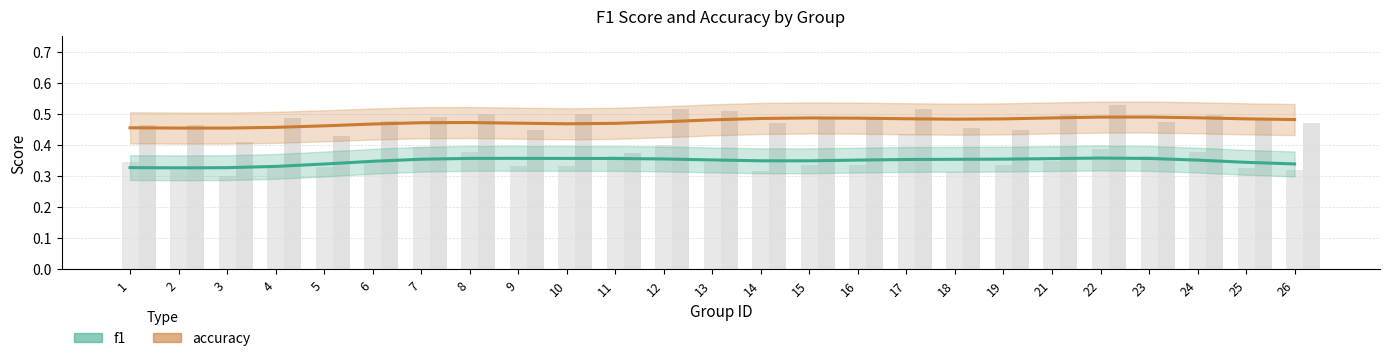

List the series in order of their overall mean, lowest first.

f1, accuracy